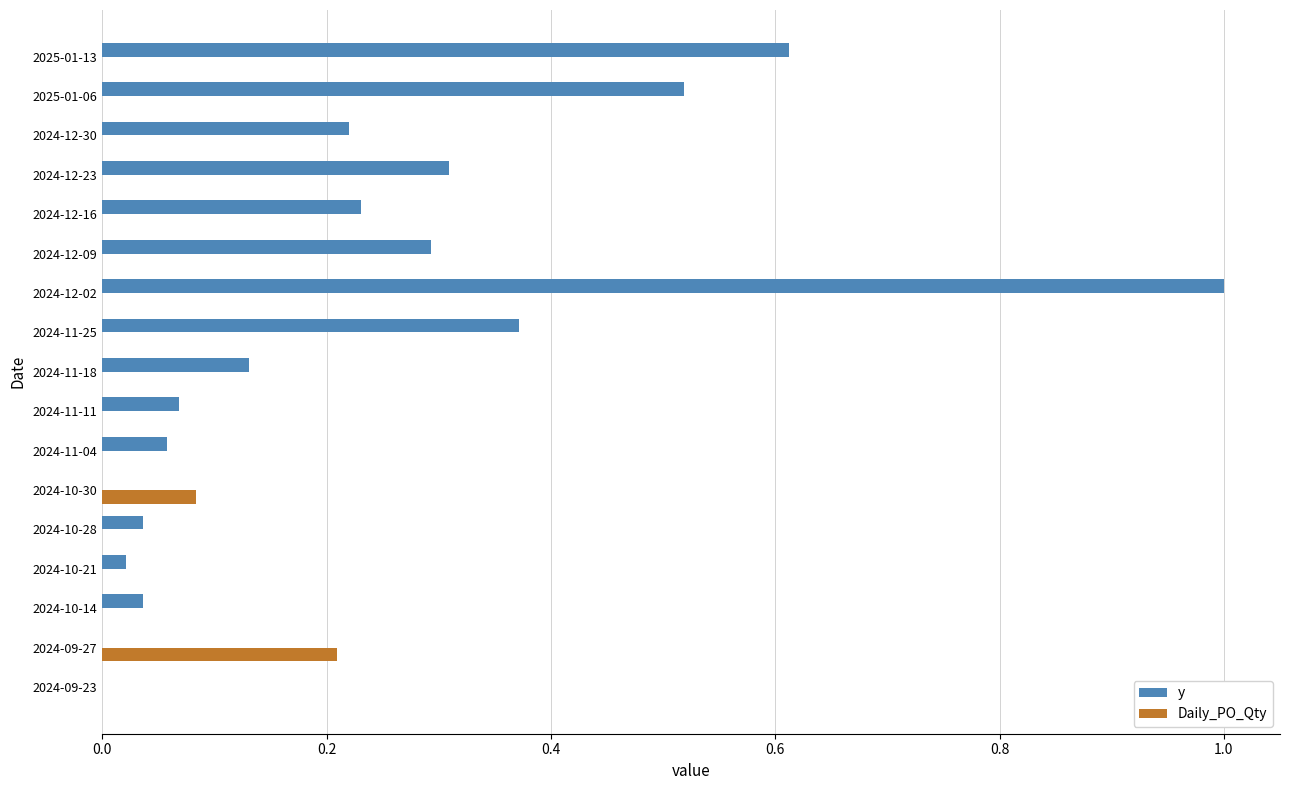

What is the greatest value displayed?

1.0